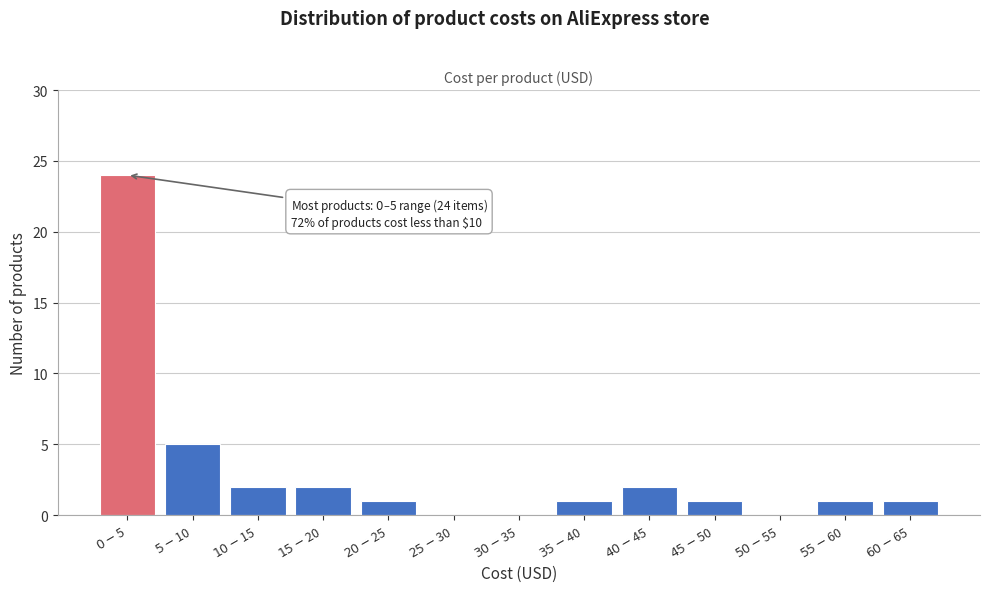

What is the greatest value displayed?

24